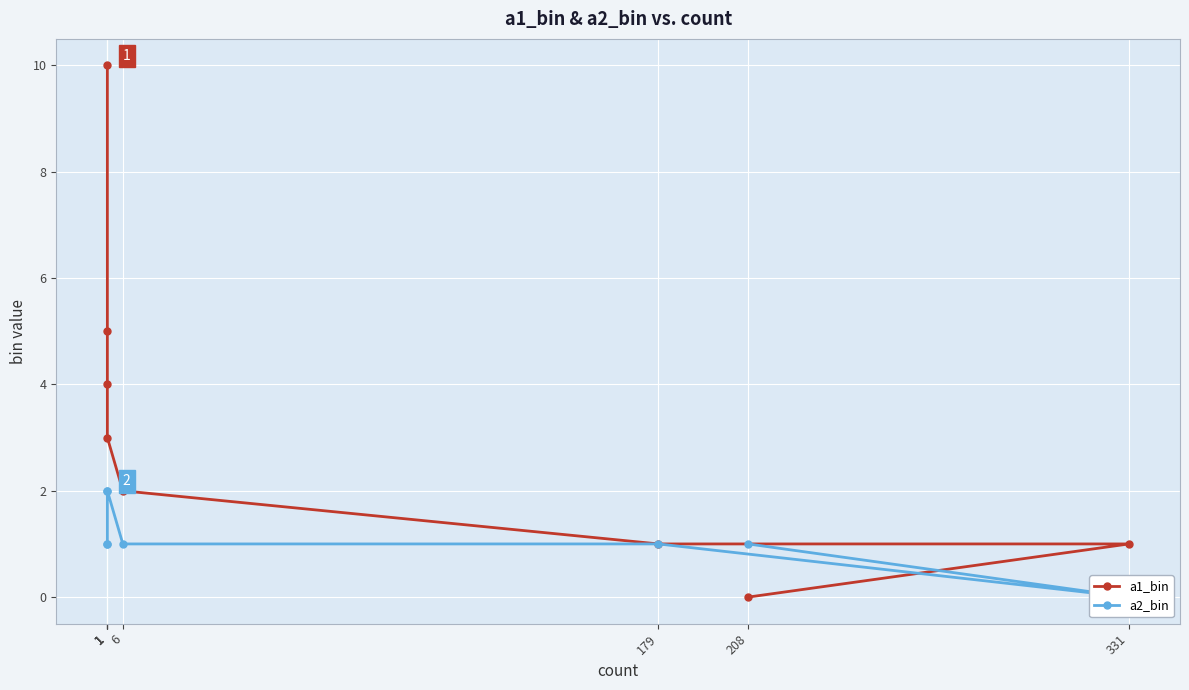

What is the total value across all series at 1?

5